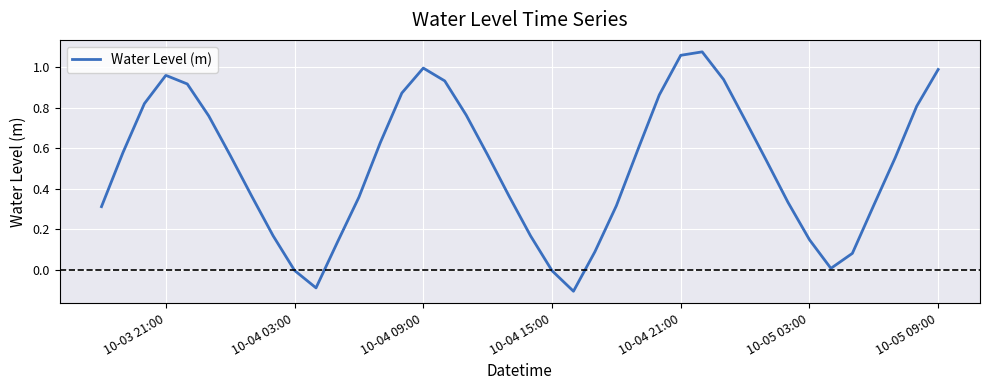

Does the chart display data point markers on the line(s)?

No